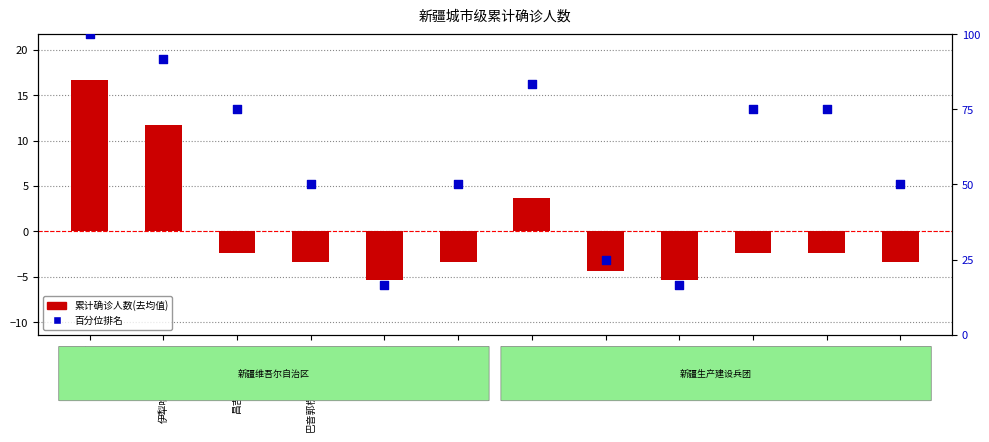

Which series has the largest total across all categories?

百分位排名